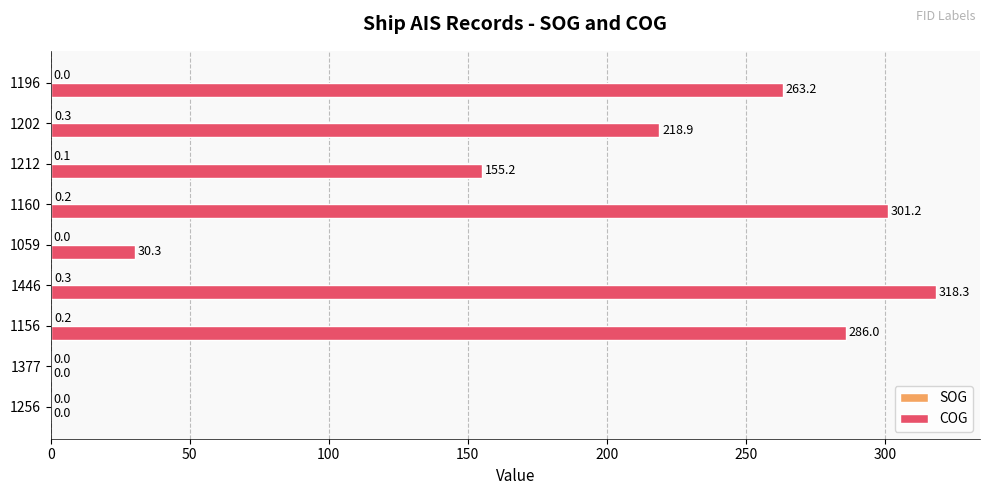

At which category is the sum across all series the highest?

1446